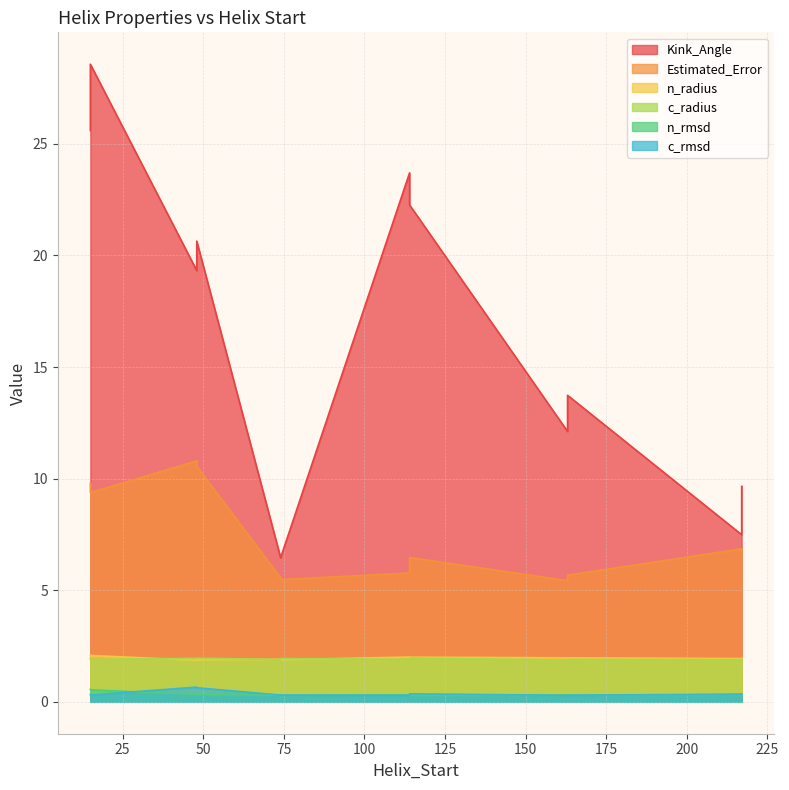

Where is the first local maximum for n_radius?

114